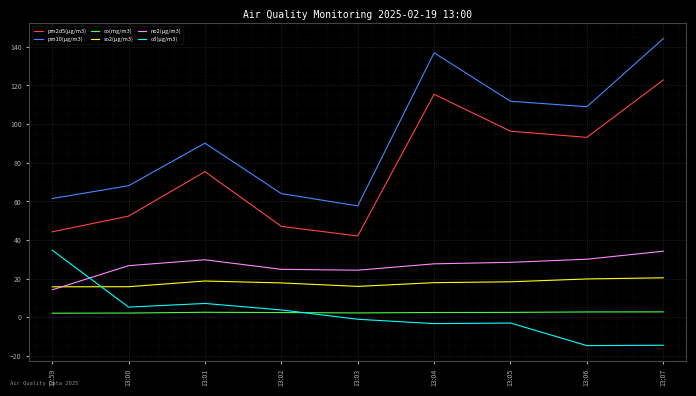

Is the value of pm10(μg/m3) at 13:04 greater than the value of co(mg/m3) at 13:03?

Yes